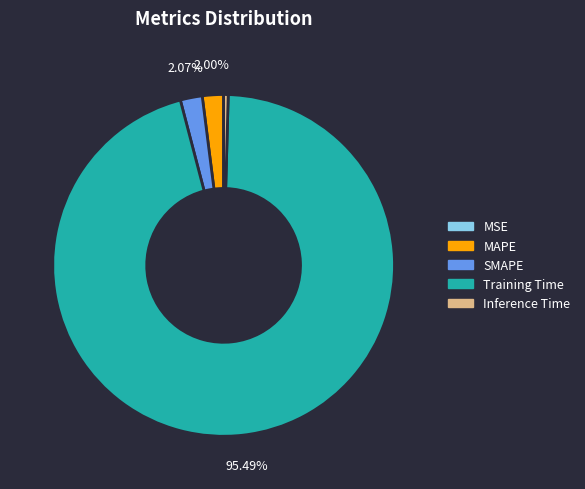

To the nearest percent, what is the difference between the largest and smallest slice percentages?

95%